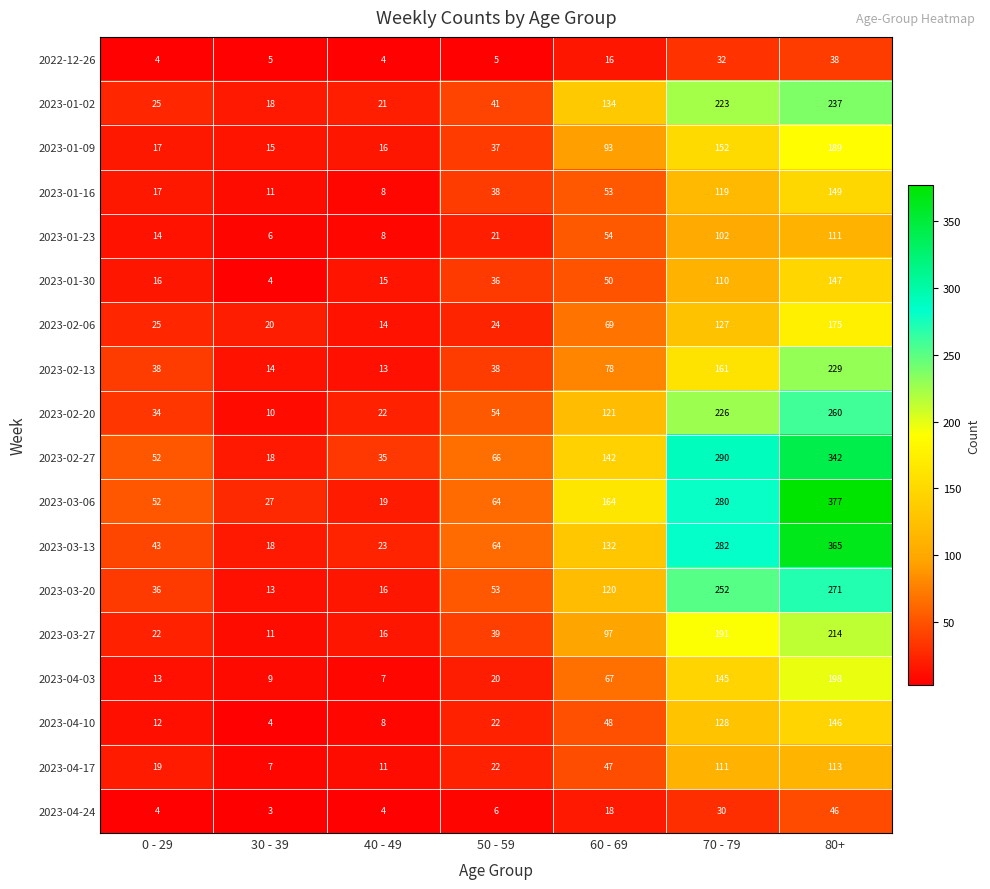

Which label corresponds to the largest value in the chart?

80+